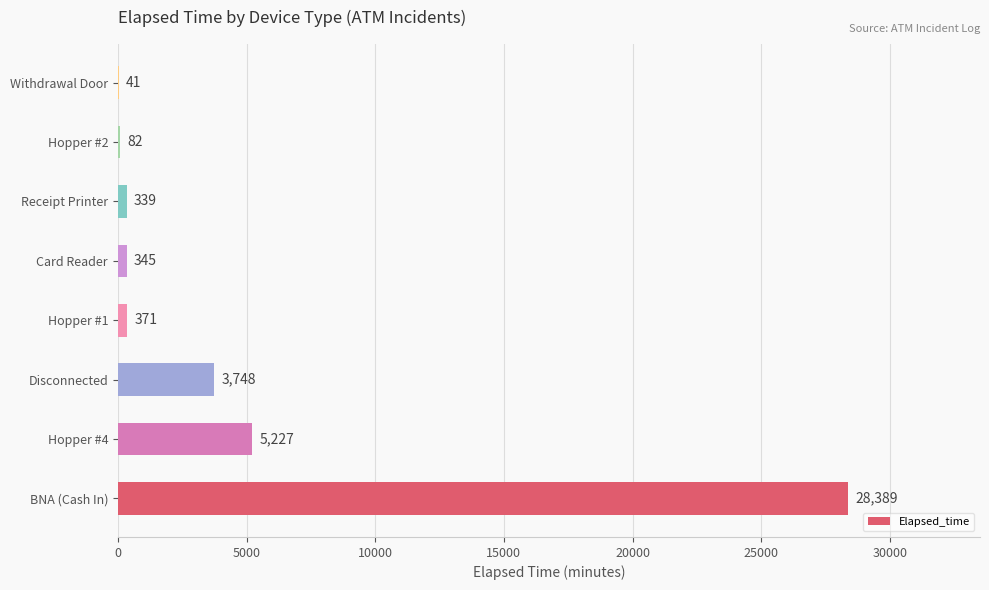

How many distinct data groups are displayed?

1